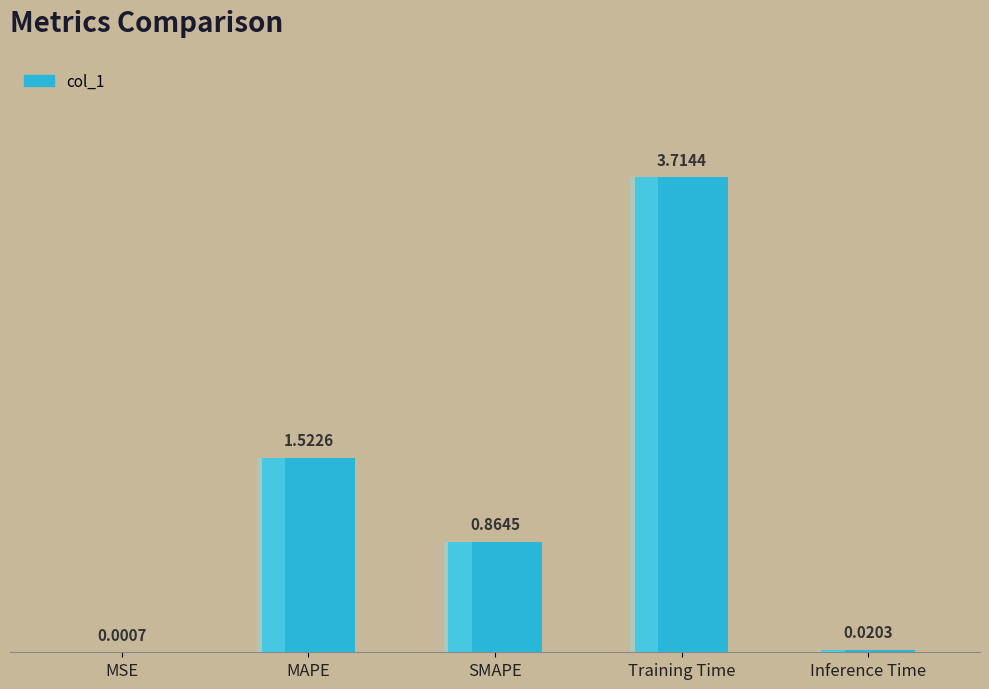

What is the difference between the maximum and minimum values?

3.7